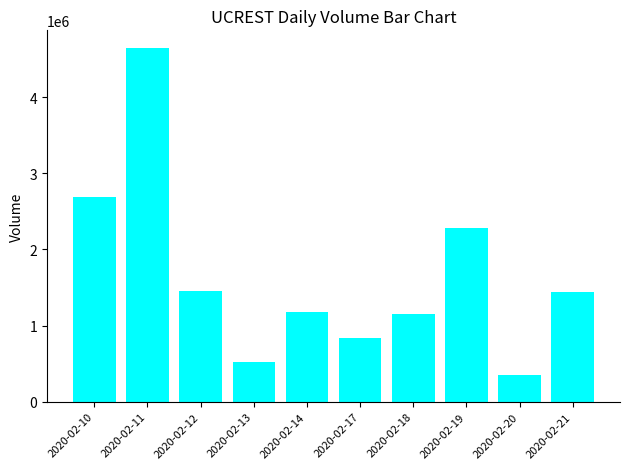

What is the difference between the values at 2020-02-19 and 2020-02-17?

1443400